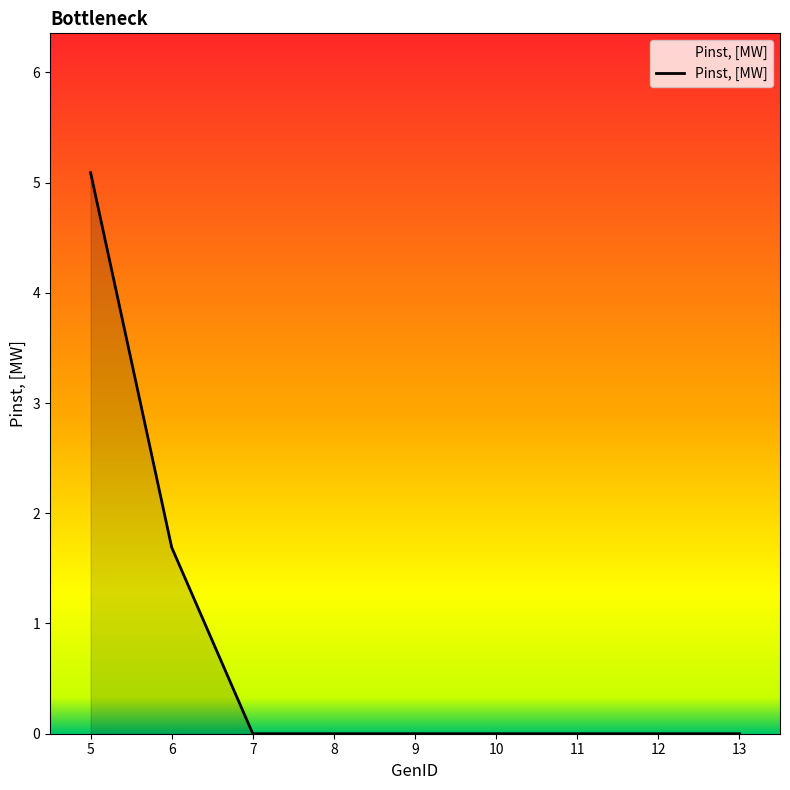

Reading left to right, extract all data points from this chart.

5=5.1	6=1.7	7=0.0	8=0.0	9=0.0	10=0.0	11=0.0	12=0.0	13=0.0